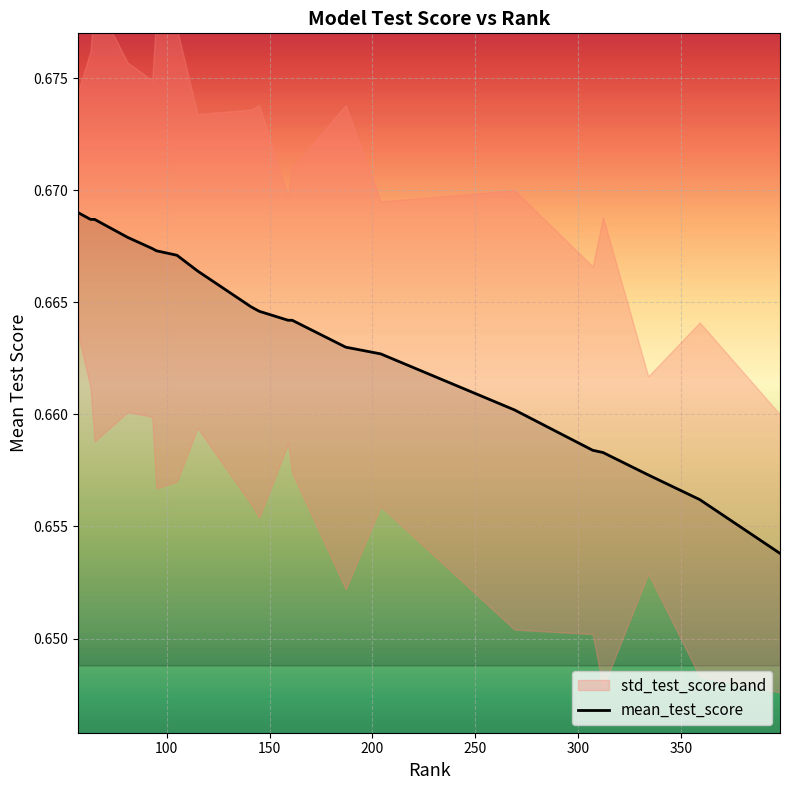

How many lines are shown in the chart?

1